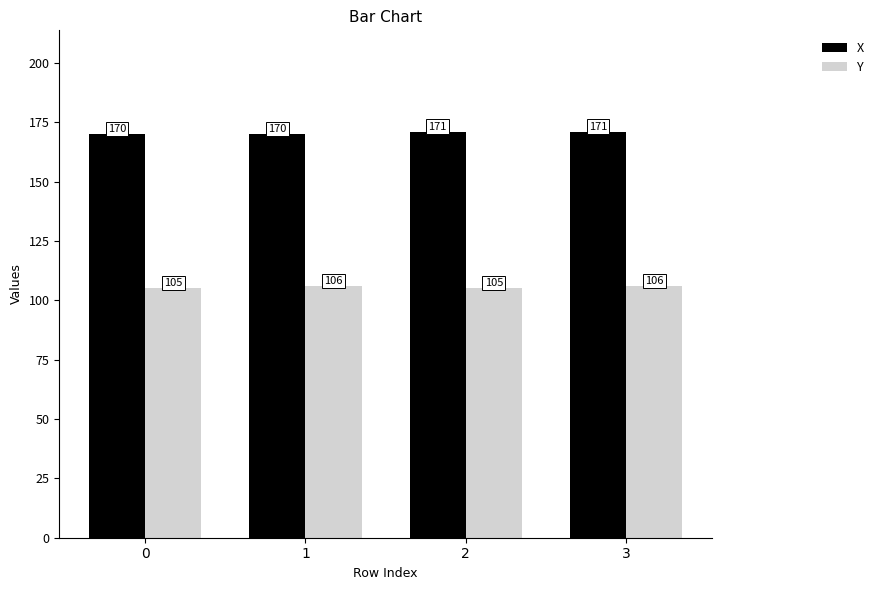

List the series in order of their overall mean, highest first.

X, Y